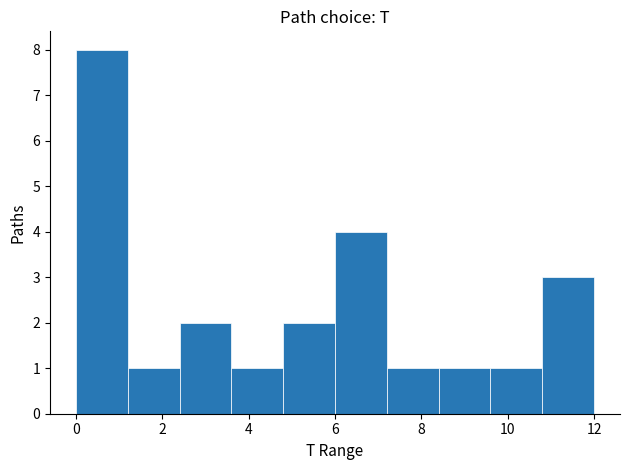

How tall is the bar that spans 2.4 to 3.6 on the x-axis? The values are not printed on the chart, so give them approximately, as read against the axis.

2